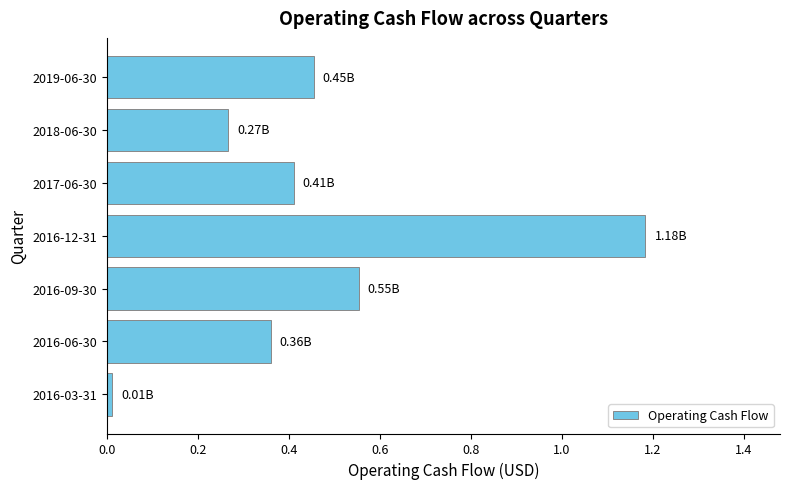

How many categories are shown in the chart?

7